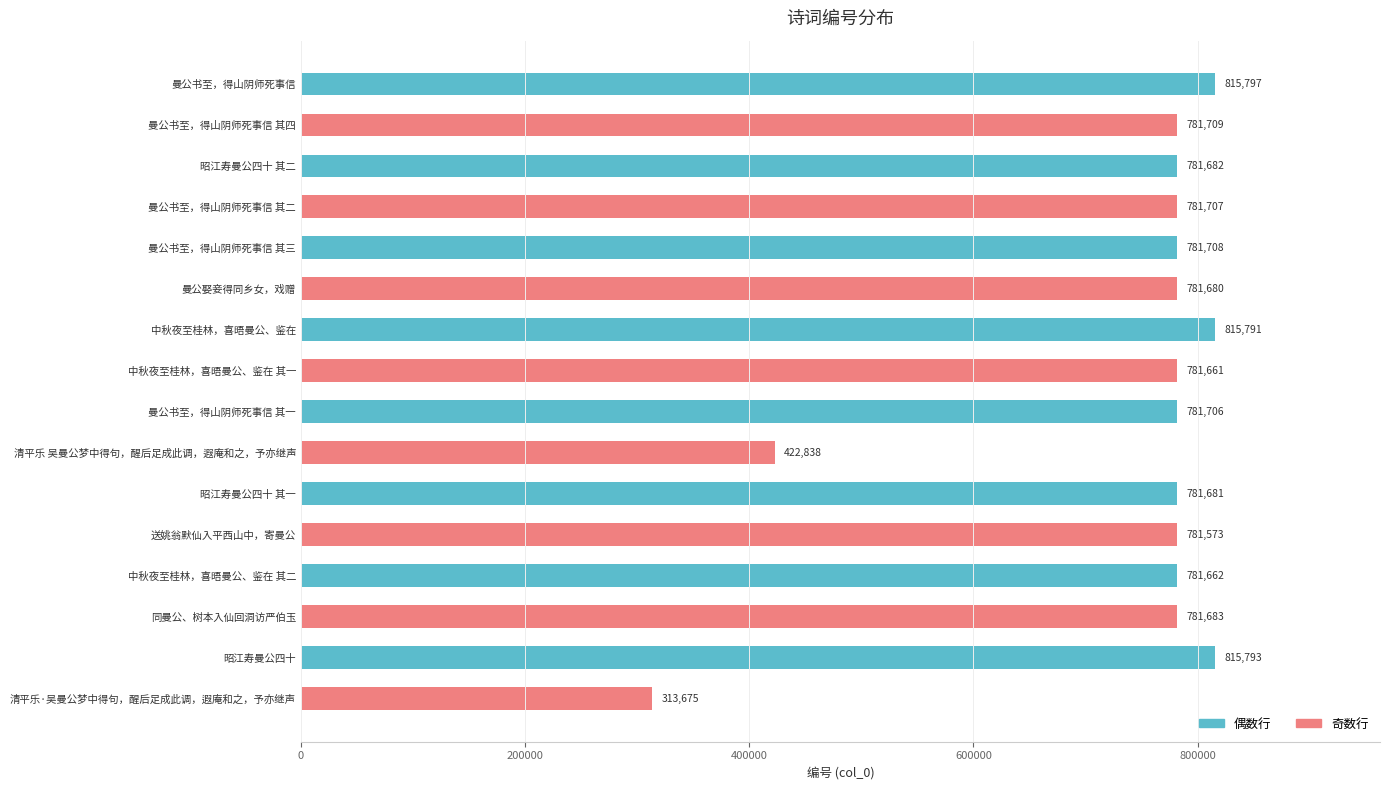

What is the sum of all values?

11782346